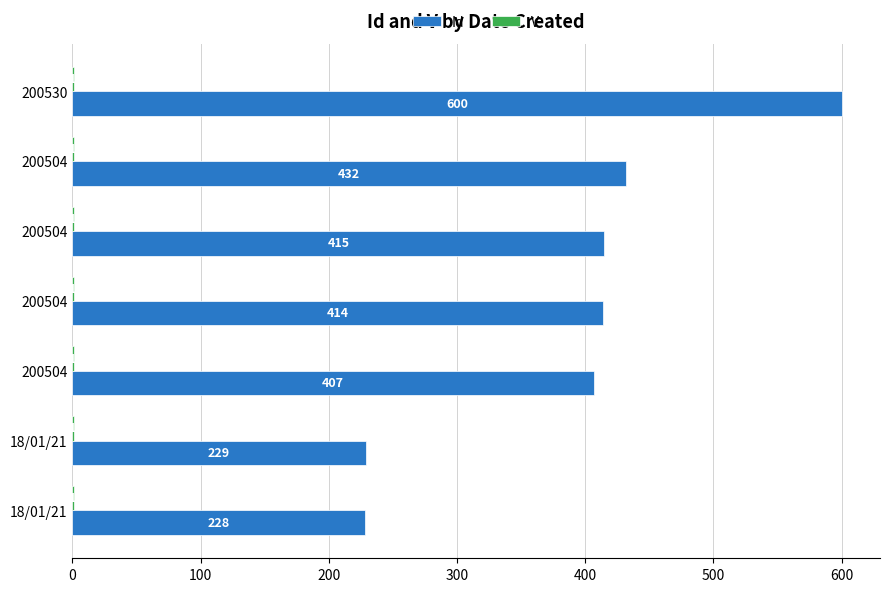

What is the value of the V bar at the 1st from the left?

0.3